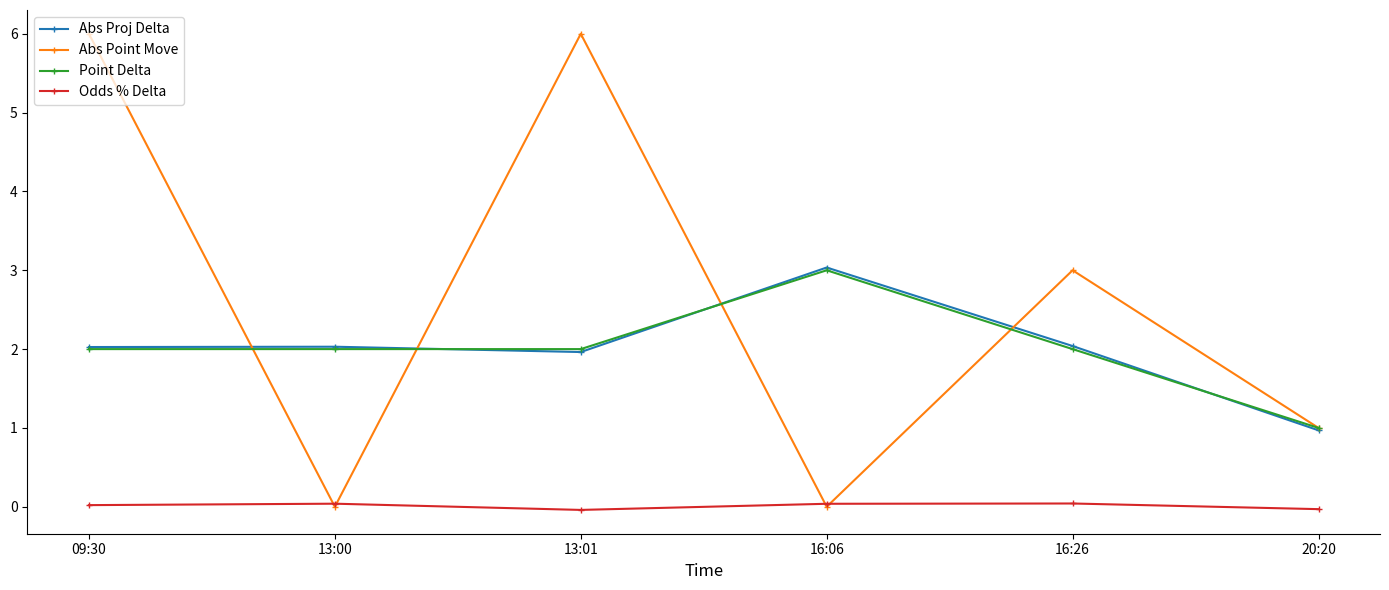

Which series changed the most between 13:00 and 16:26?

Abs Point Move